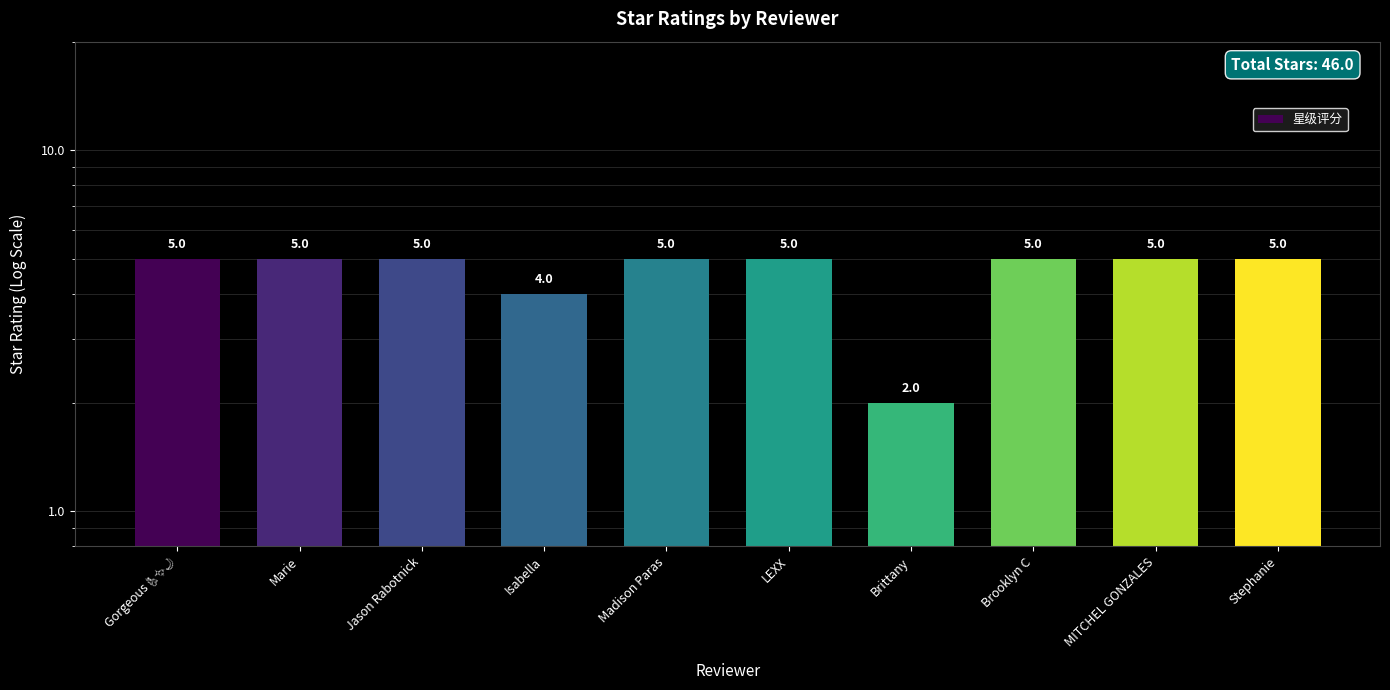

Count the number of data series in this chart.

1